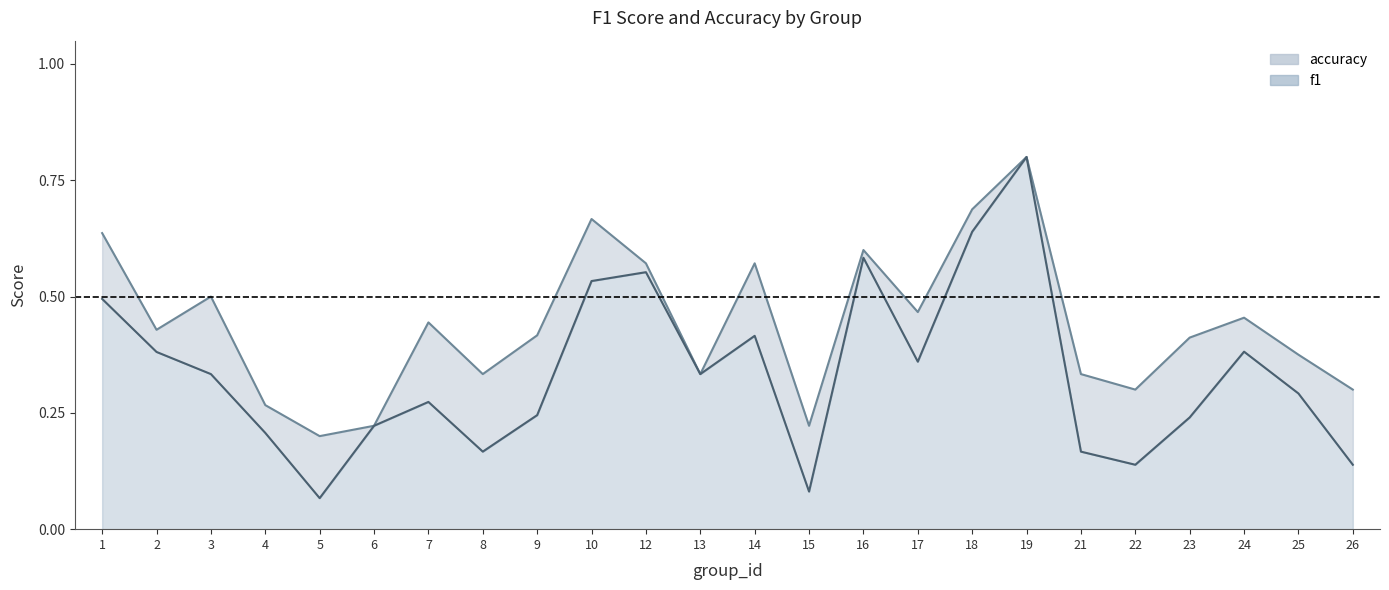

At which label is f1 closest to 0?

5